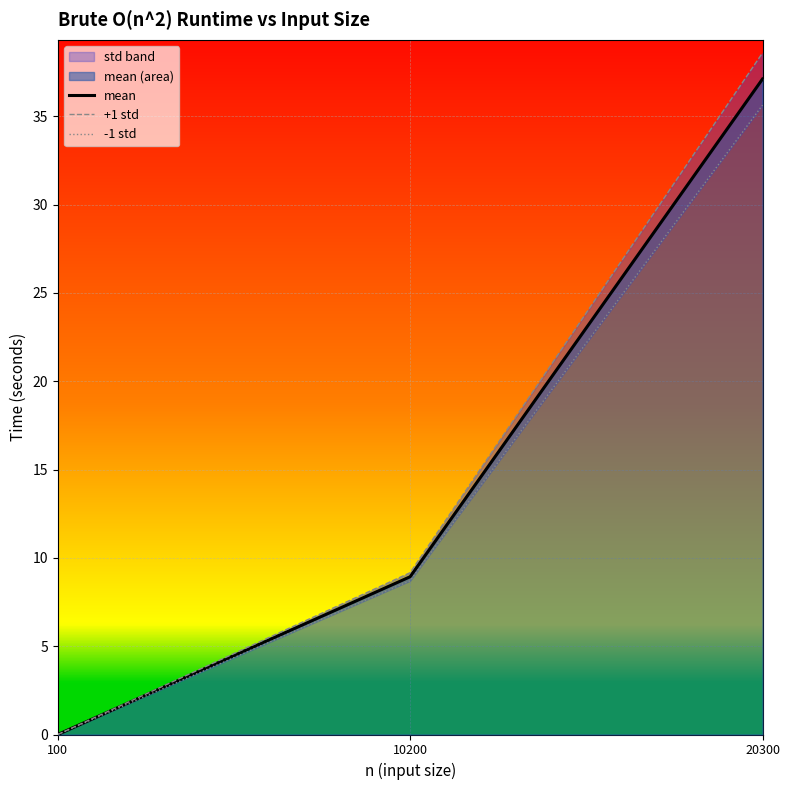

The +1 std series shows 0.0 at 100. True or false?

False